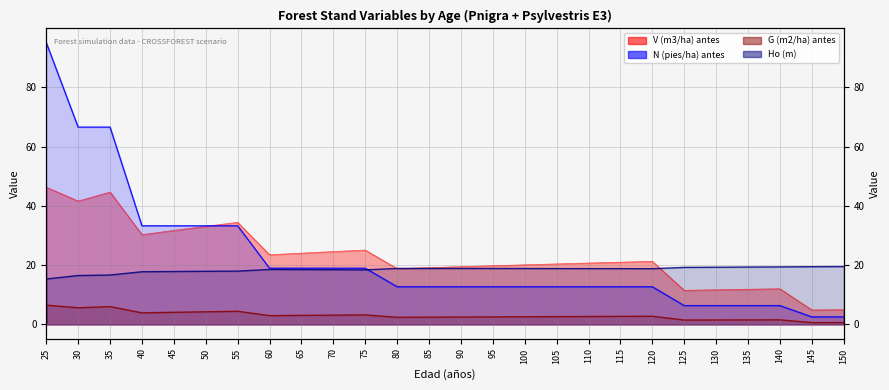

List the series in order of their peak value, lowest first.

G (m2/ha) antes, Ho (m), V (m3/ha) antes, N (pies/ha) antes